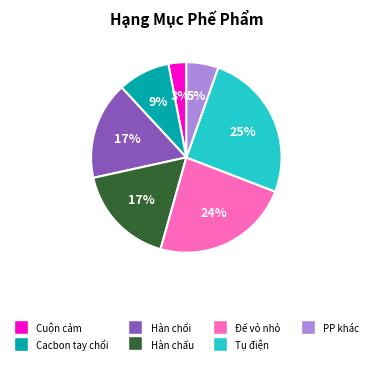

Count the number of slices in the pie.

7